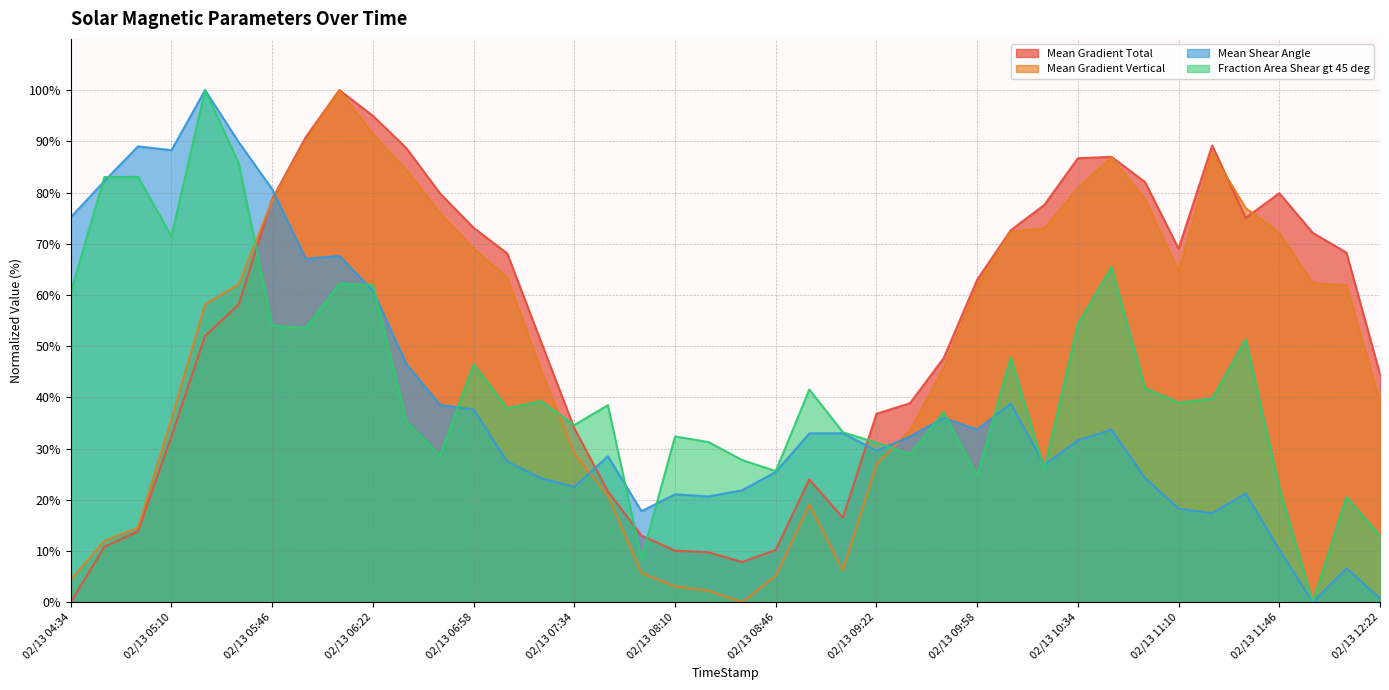

How many intersections are there between Mean Shear Angle and Mean Gradient Total?

3